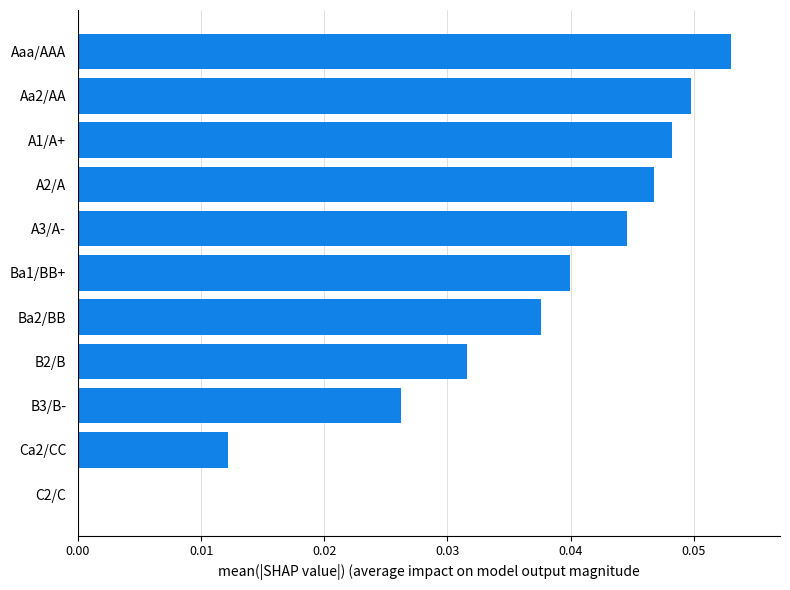

Between Ca2/CC and B2/B, which is larger?

B2/B